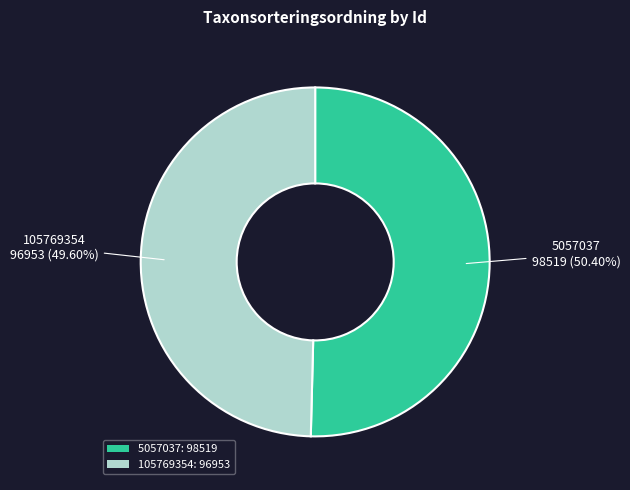

Which has a higher value, 105769354 or 5057037?

5057037